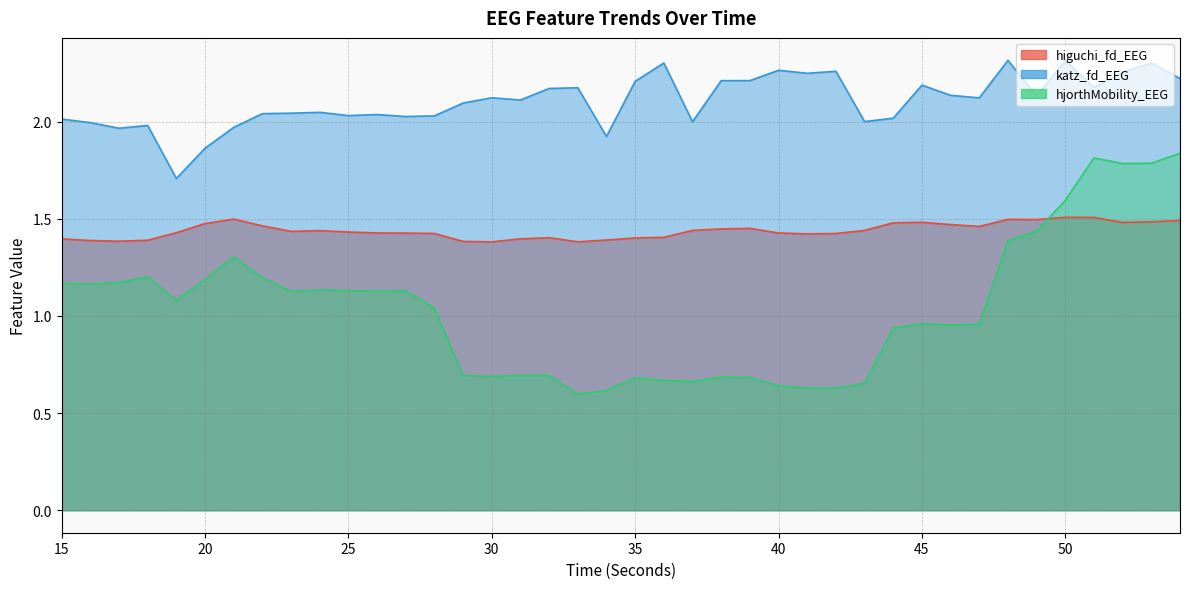

What is the value of the hjorthMobility_EEG point at the 14th from the left?

1.0